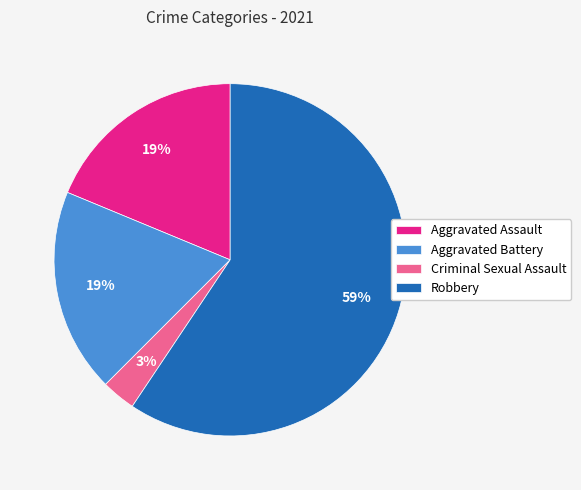

To the nearest percent, what portion does Robbery represent?

59%